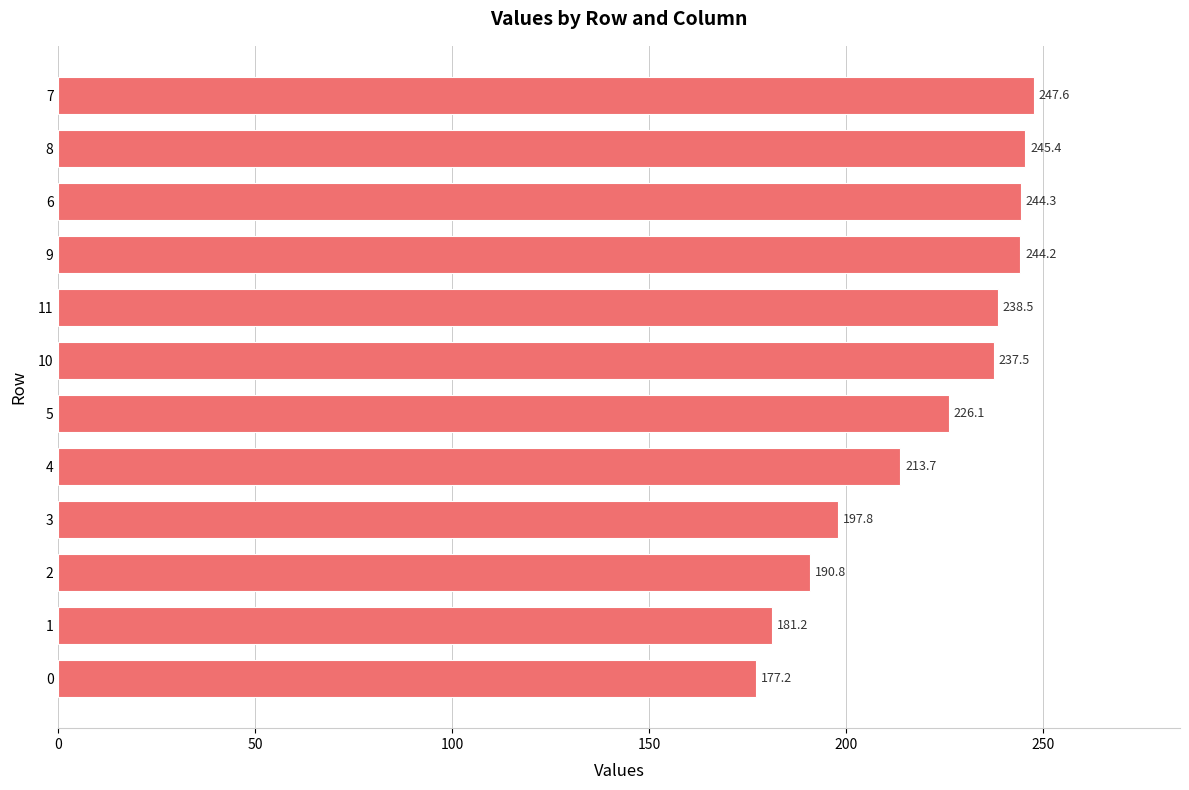

Approximately how many times larger is the value at 10 compared to 5?

1.1